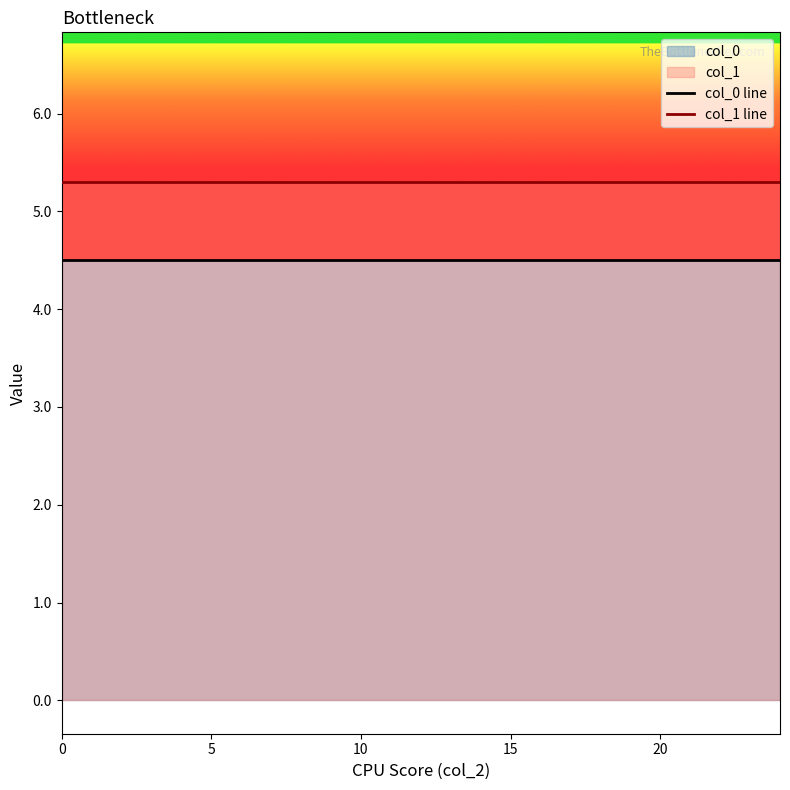

True or false: col_1 line and col_0 line cross at least once.

False